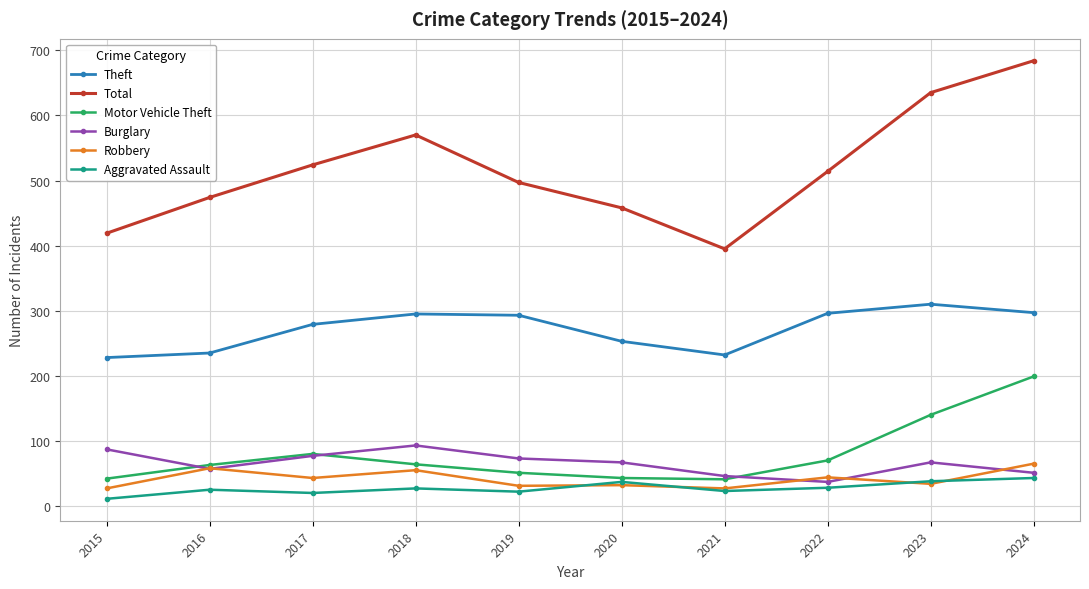

True or false: Total and Burglary intersect in this chart.

False